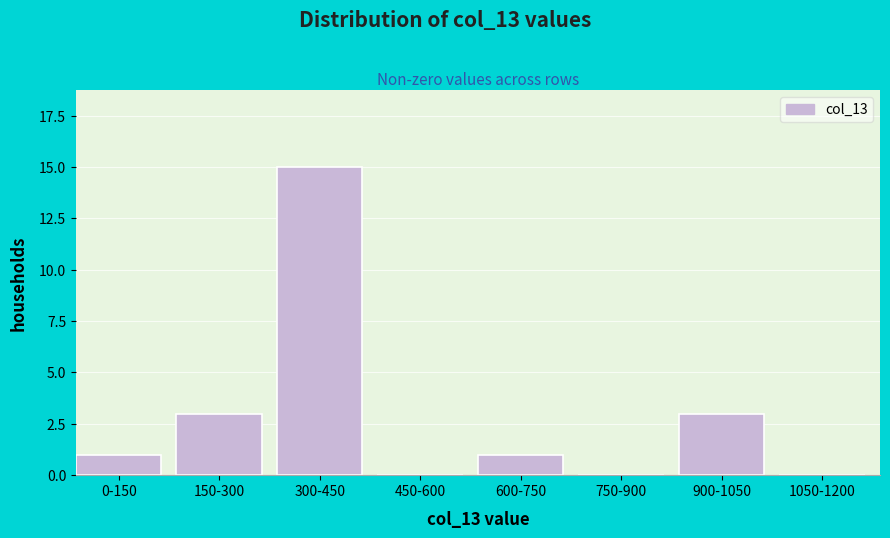

Reading left to right, what are all the values shown in this chart?

0-150=1	150-300=3	300-450=15	450-600=0	600-750=1	750-900=0	900-1050=3	1050-1200=0